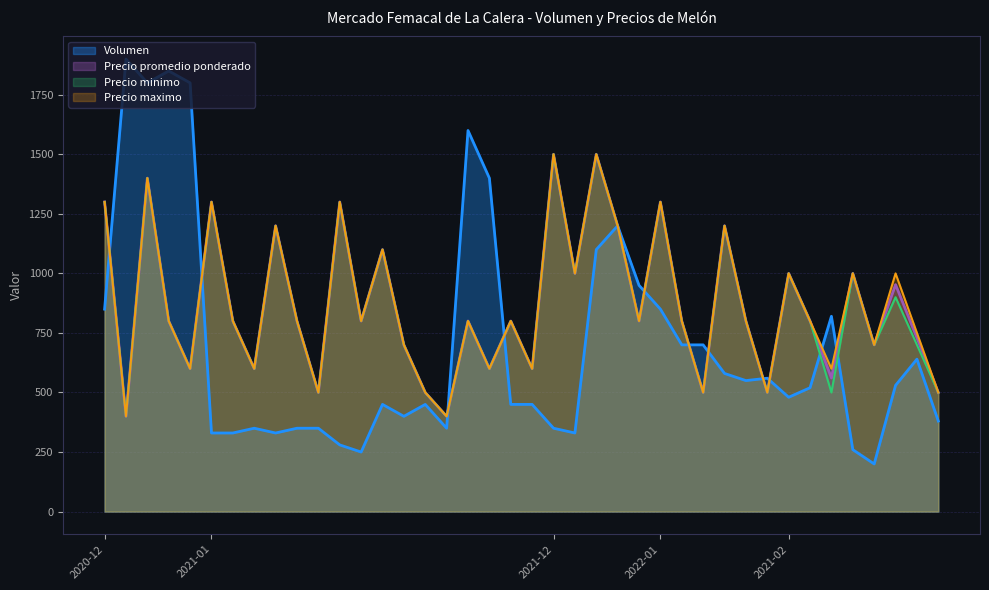

Which category has the highest value in the Precio promedio ponderado series?

2021-12-14